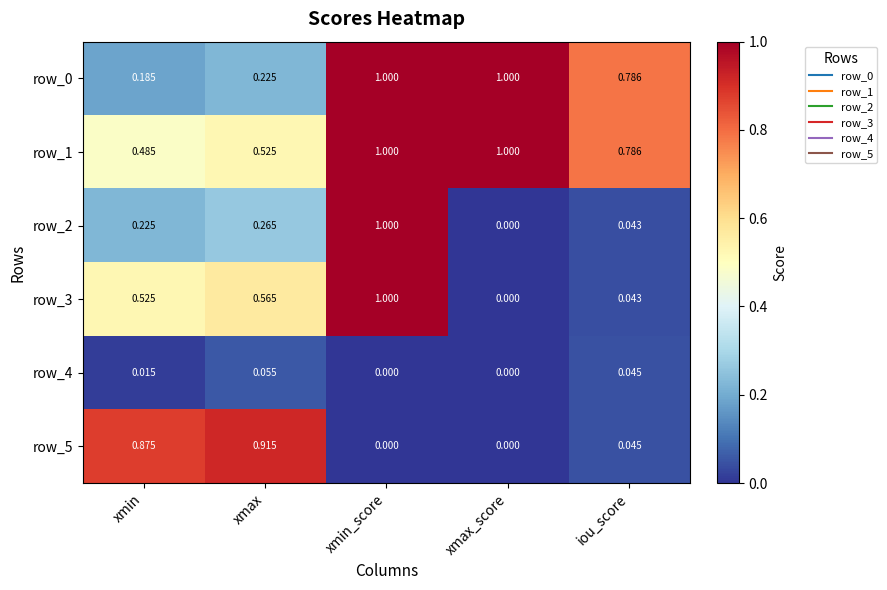

Which category has the highest value in the row_4 series?

xmax